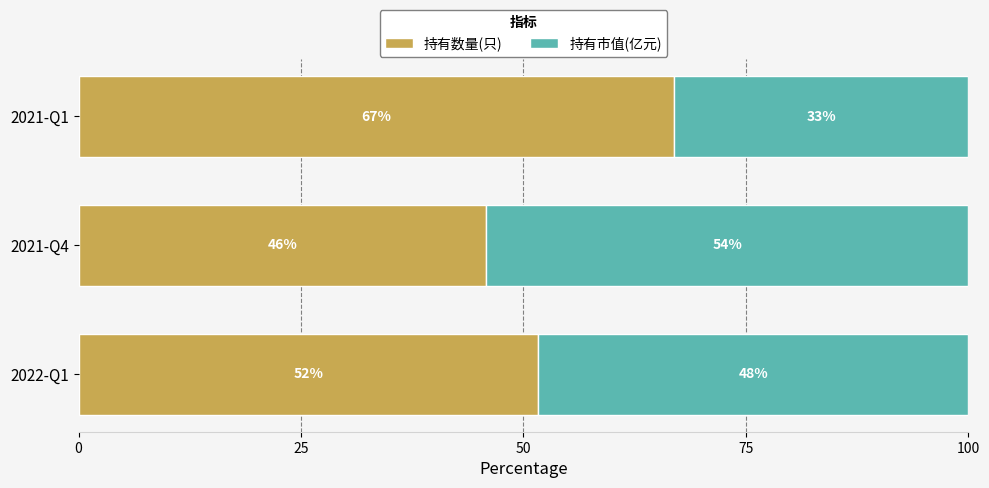

What is the total value across all series at 2022-Q1?

100.0